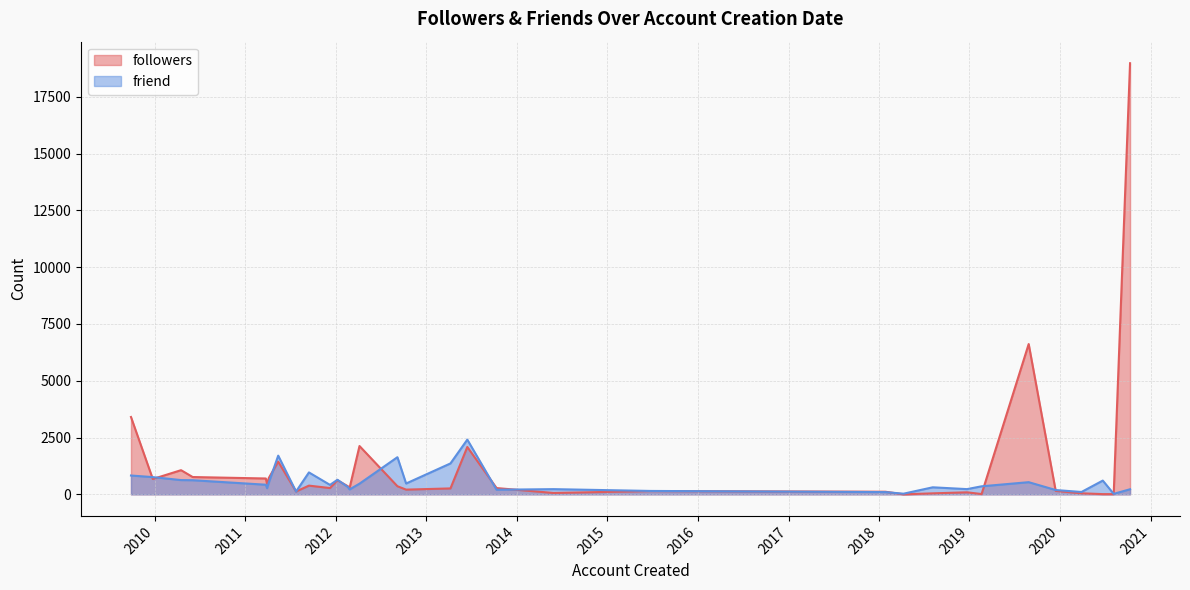

How many interior local peaks does the friend series have?

9